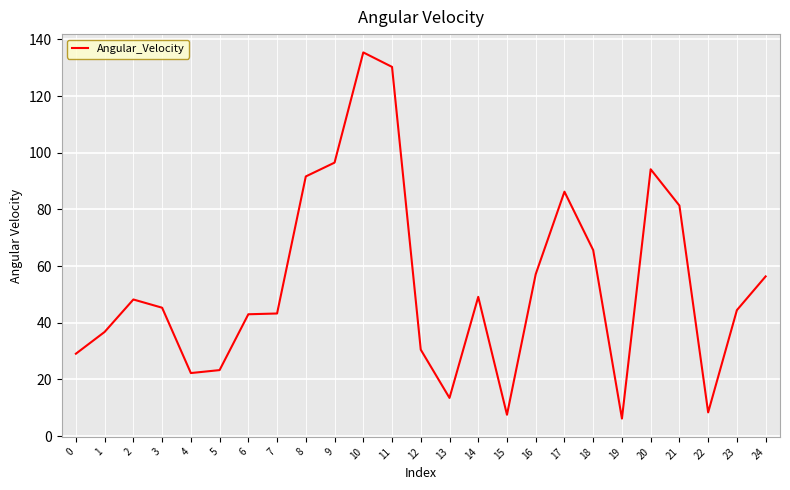

What is the difference between the maximum and minimum values?

129.2